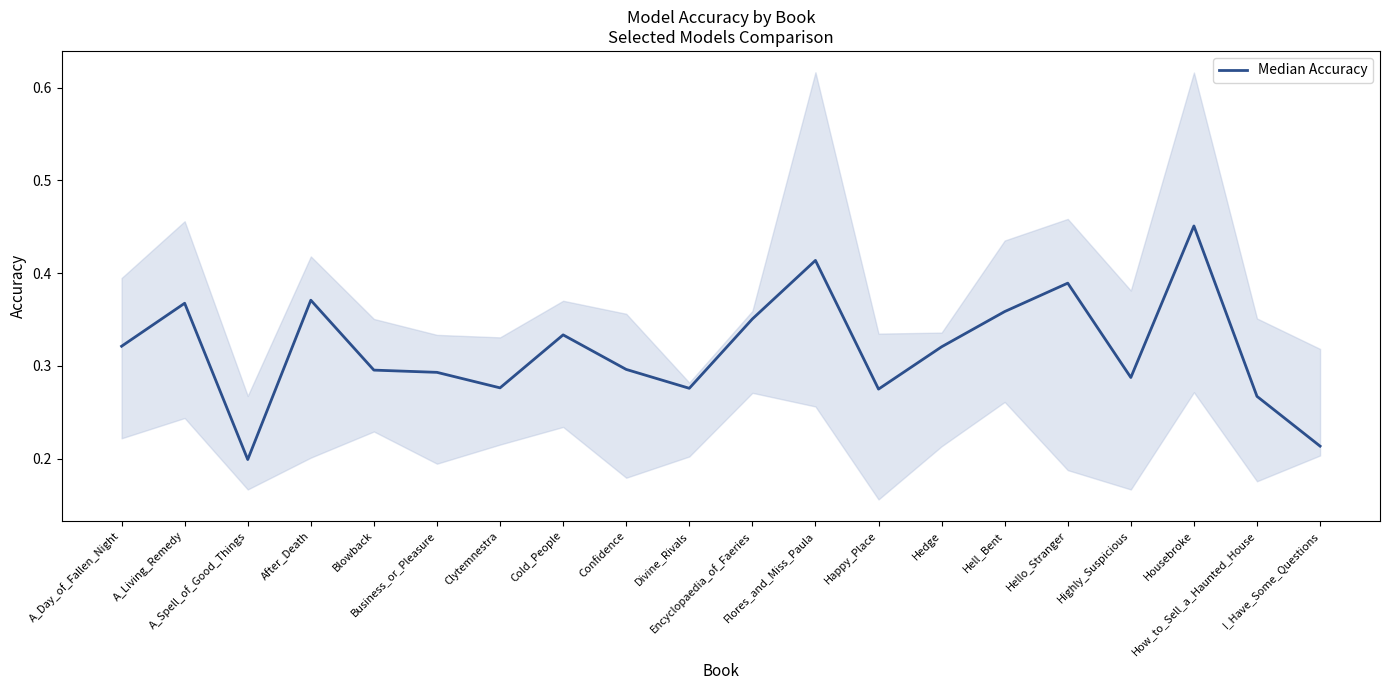

The value at Blowback is 0.1. True or false?

False